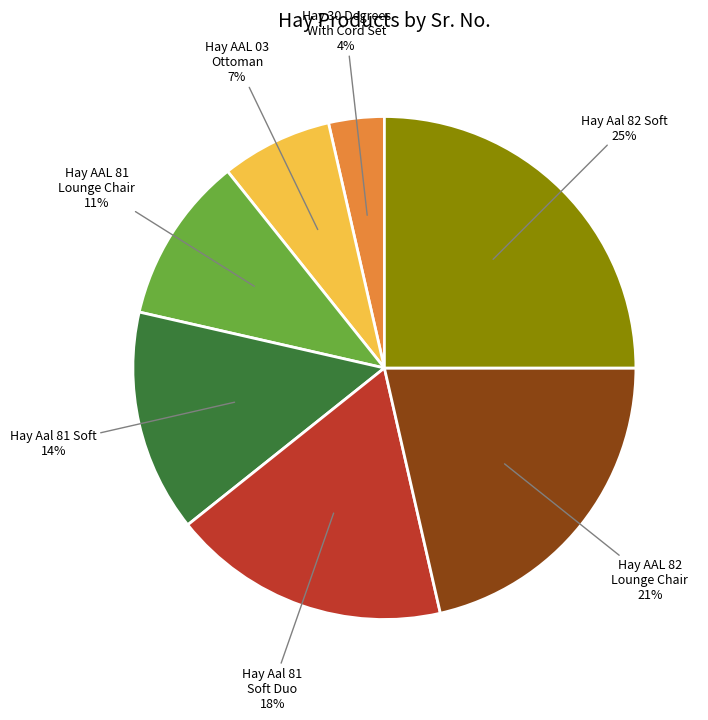

Is there any slice that represents more than half of the pie?

No